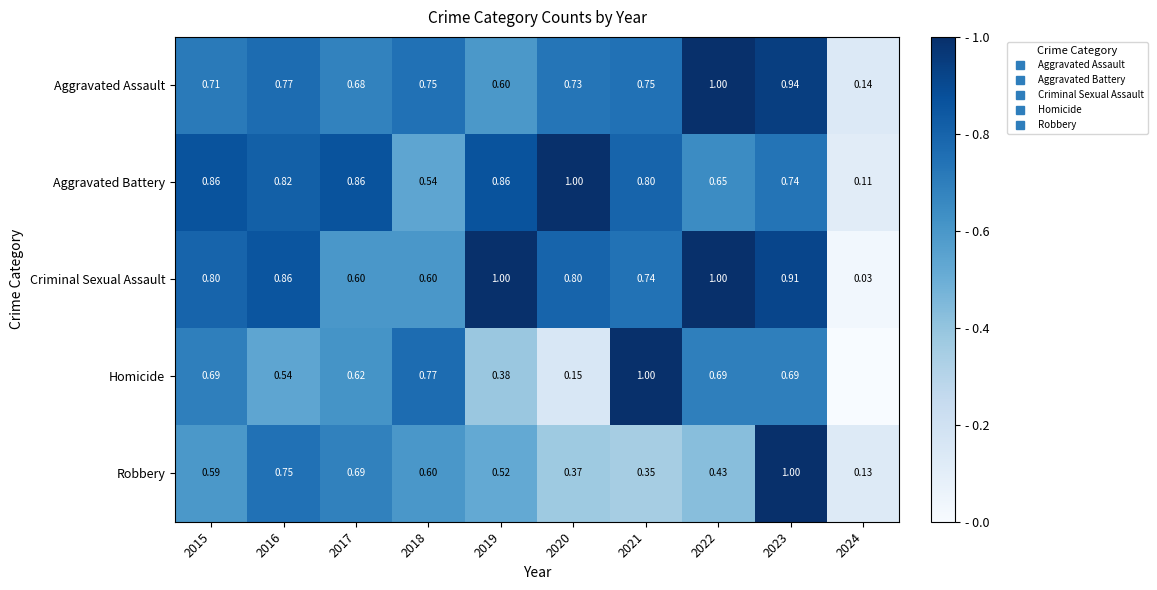

Is the value of Homicide at 2023 greater than the value of Robbery at 2024?

Yes